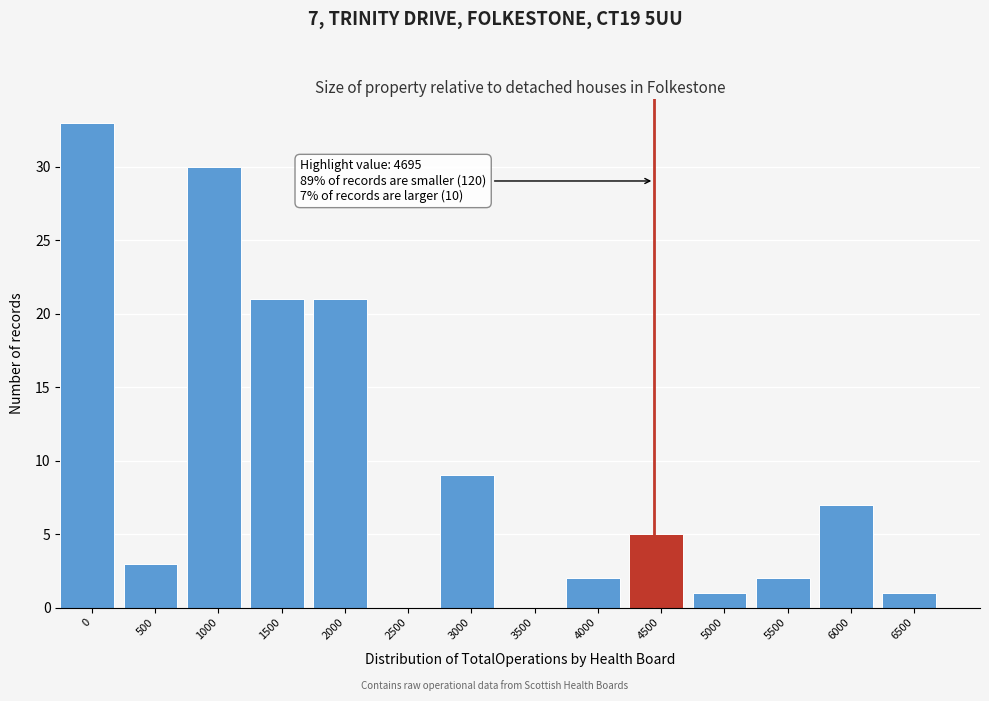

Reading left to right, what are all the values shown in this chart?

0=33	500=3	1000=30	1500=21	2000=21	2500=0	3000=9	3500=0	4000=2	4500=5	5000=1	5500=2	6000=7	6500=1